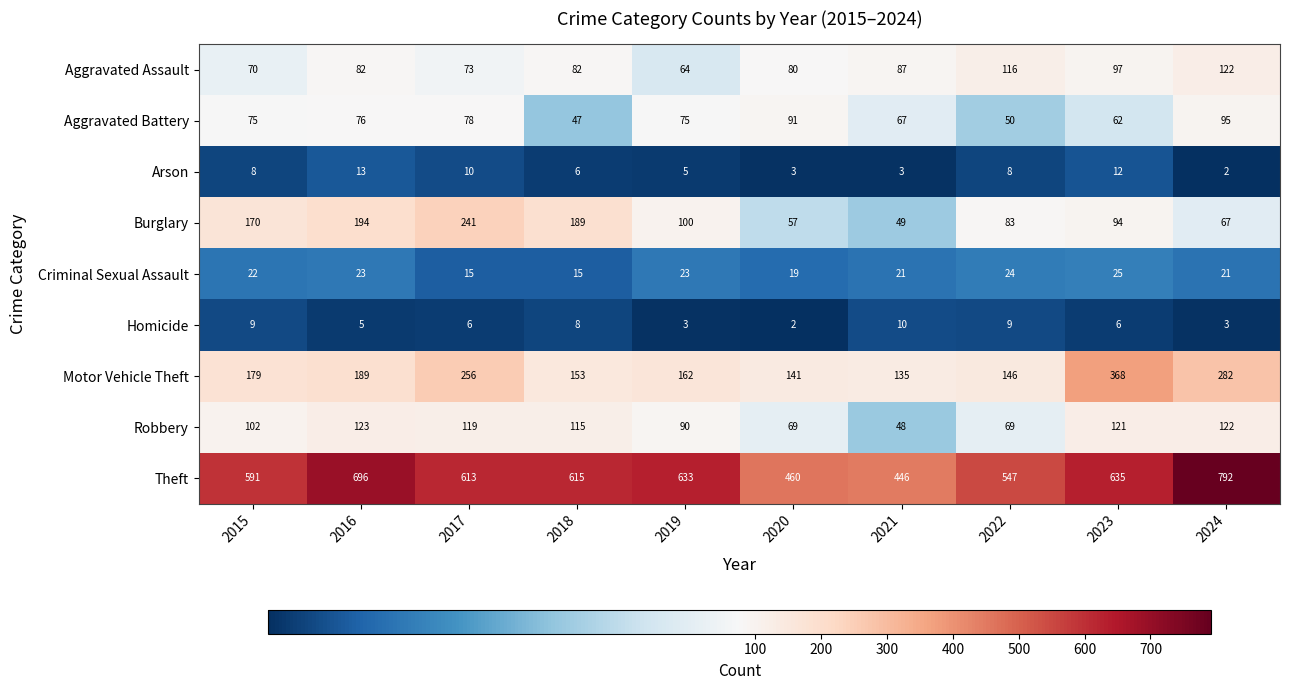

Rank the series at 2016 from highest to lowest value.

Theft, Burglary, Motor Vehicle Theft, Robbery, Aggravated Assault, Aggravated Battery, Criminal Sexual Assault, Arson, Homicide